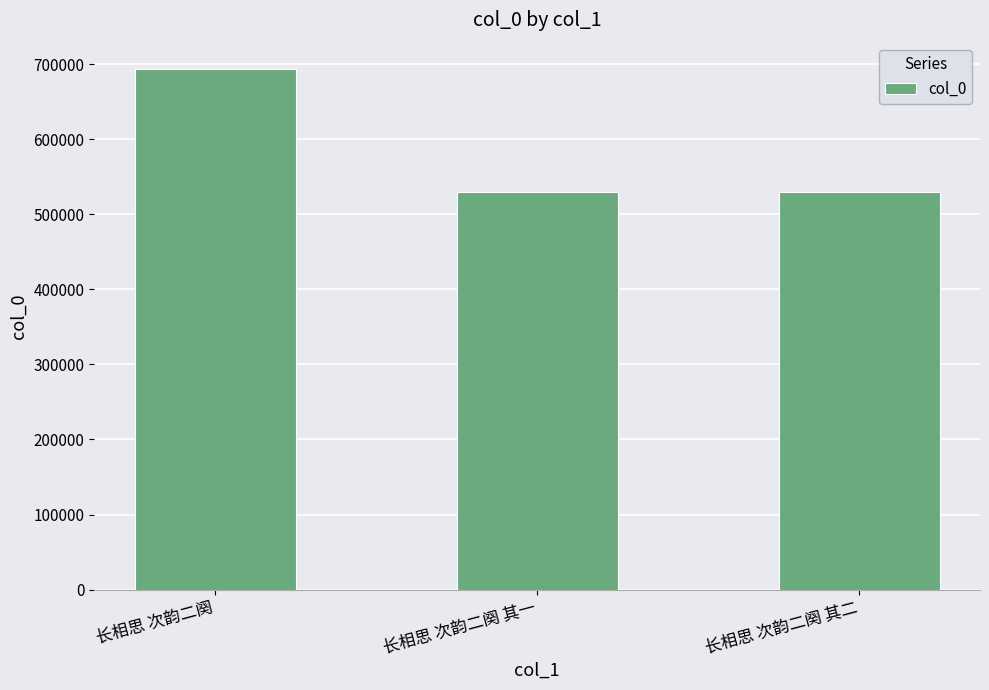

What is the label of the 1st bar from the left?

长相思 次韵二阕